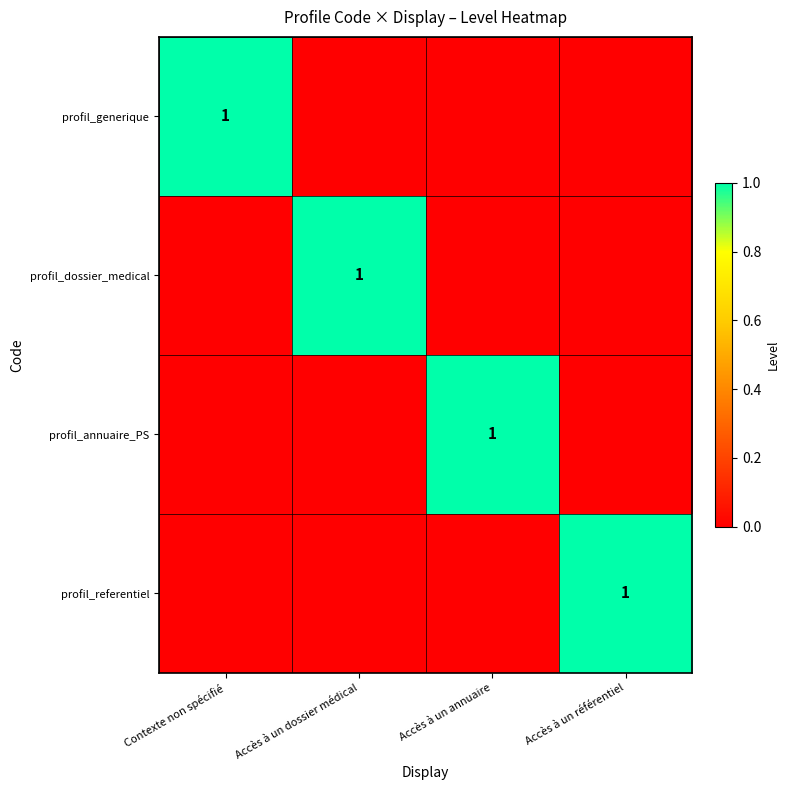

True or false: profil_referentiel has a value of 1 at Accès à un référentiel.

True